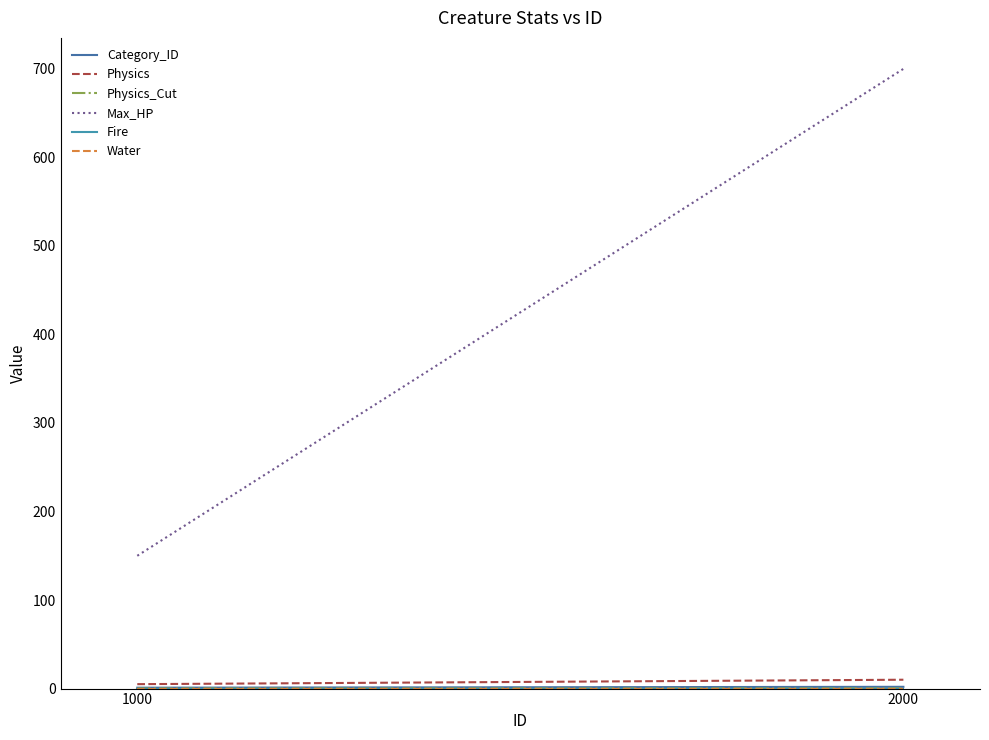

What is the approximate value of Physics at 1000?

5.0